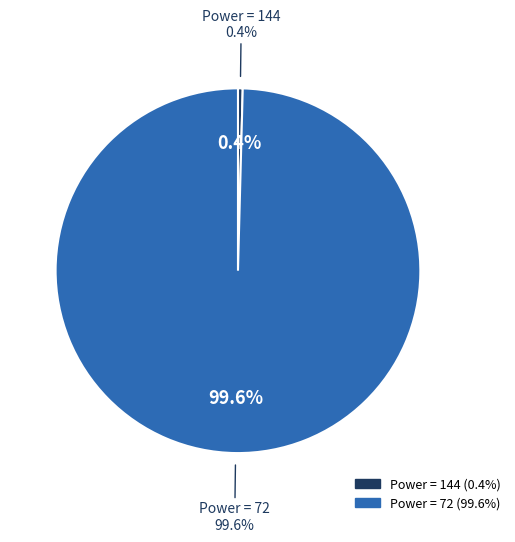

To the nearest percent, what is the average slice percentage?

50%